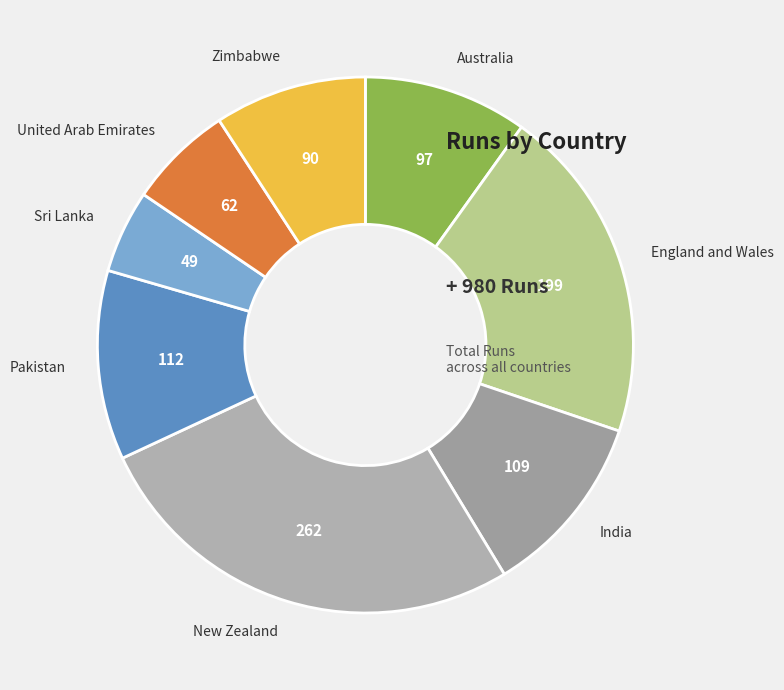

Is the sum of United Arab Emirates and England and Wales greater than half?

No